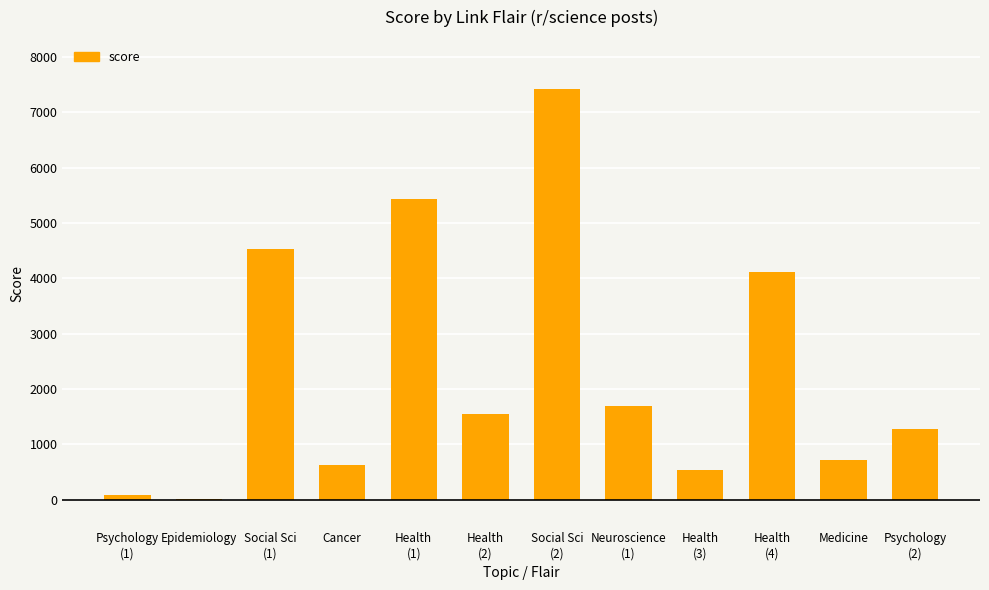

At which label does the data first exceed 1542?

Social Sci
(1)